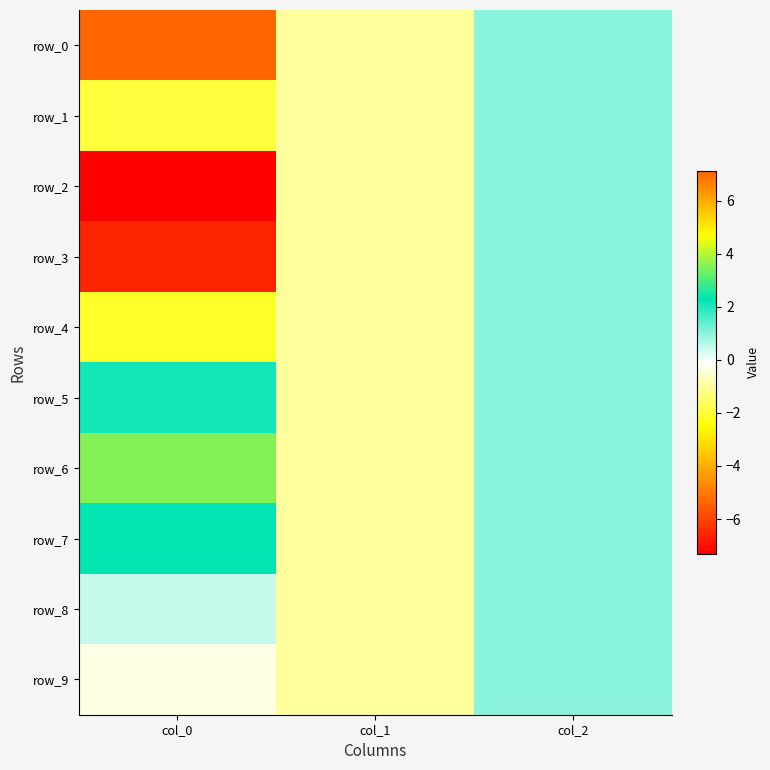

How many values in the row_2 series exceed -1?

1